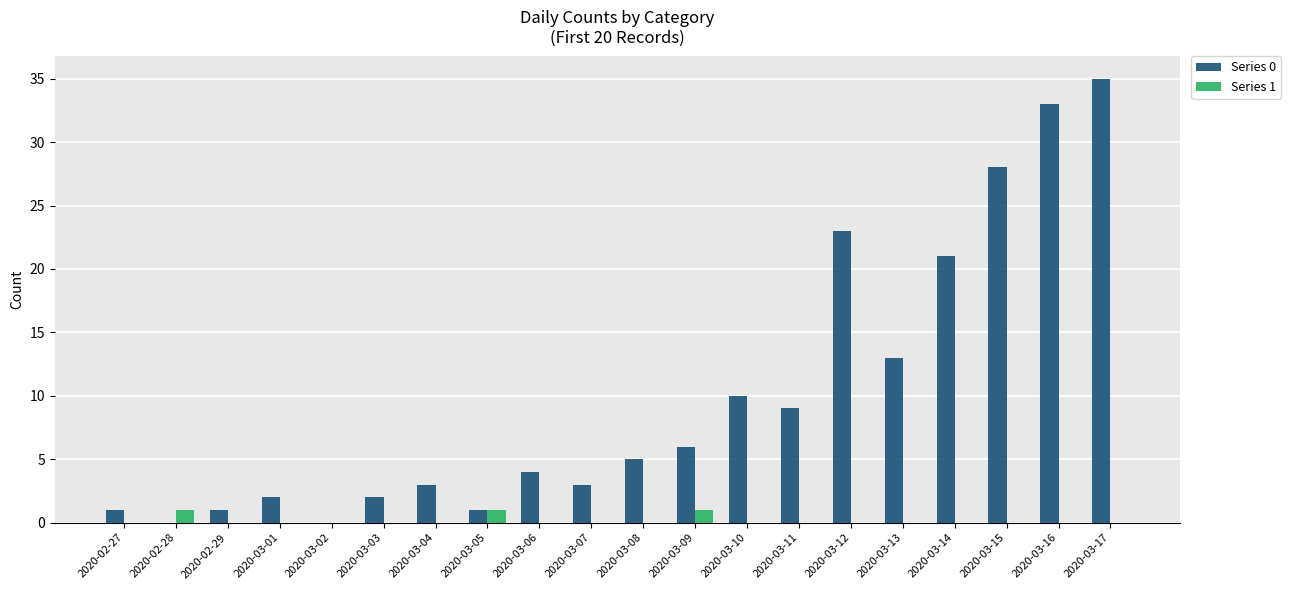

Is the value of Series 1 at 2020-02-28 greater than the value of Series 0 at 2020-03-16?

No